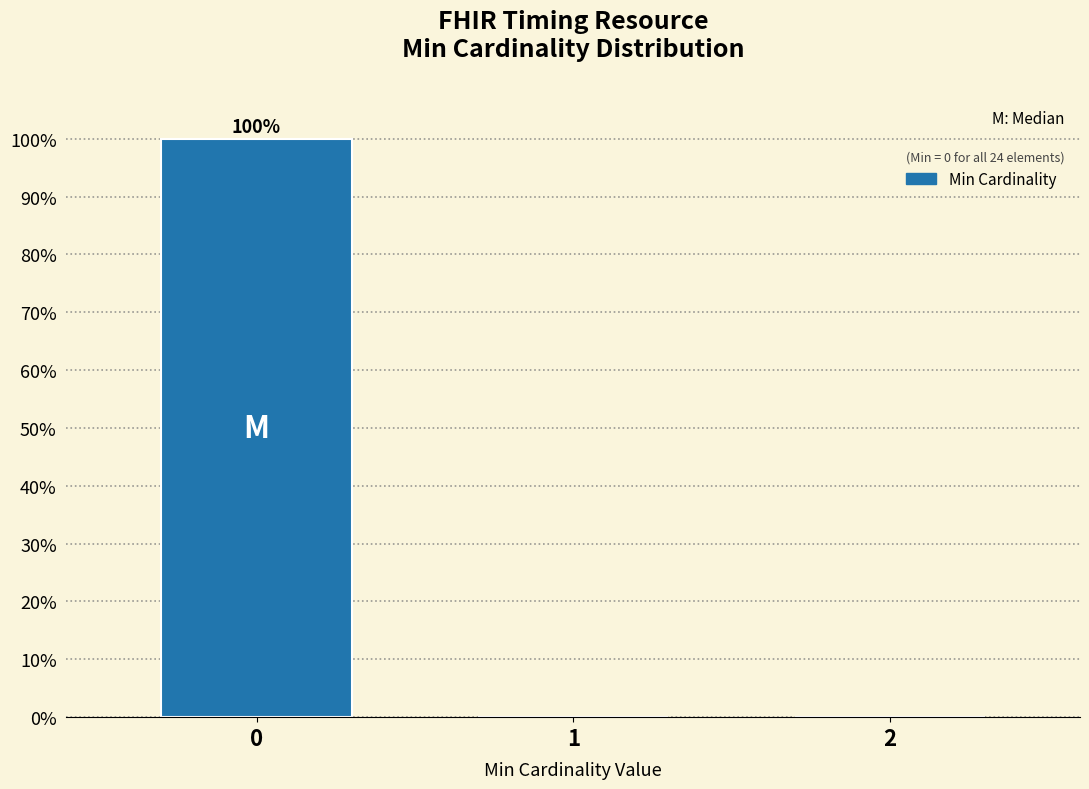

Reading right to left, extract all data points from this chart.

2=0	1=0	0=100